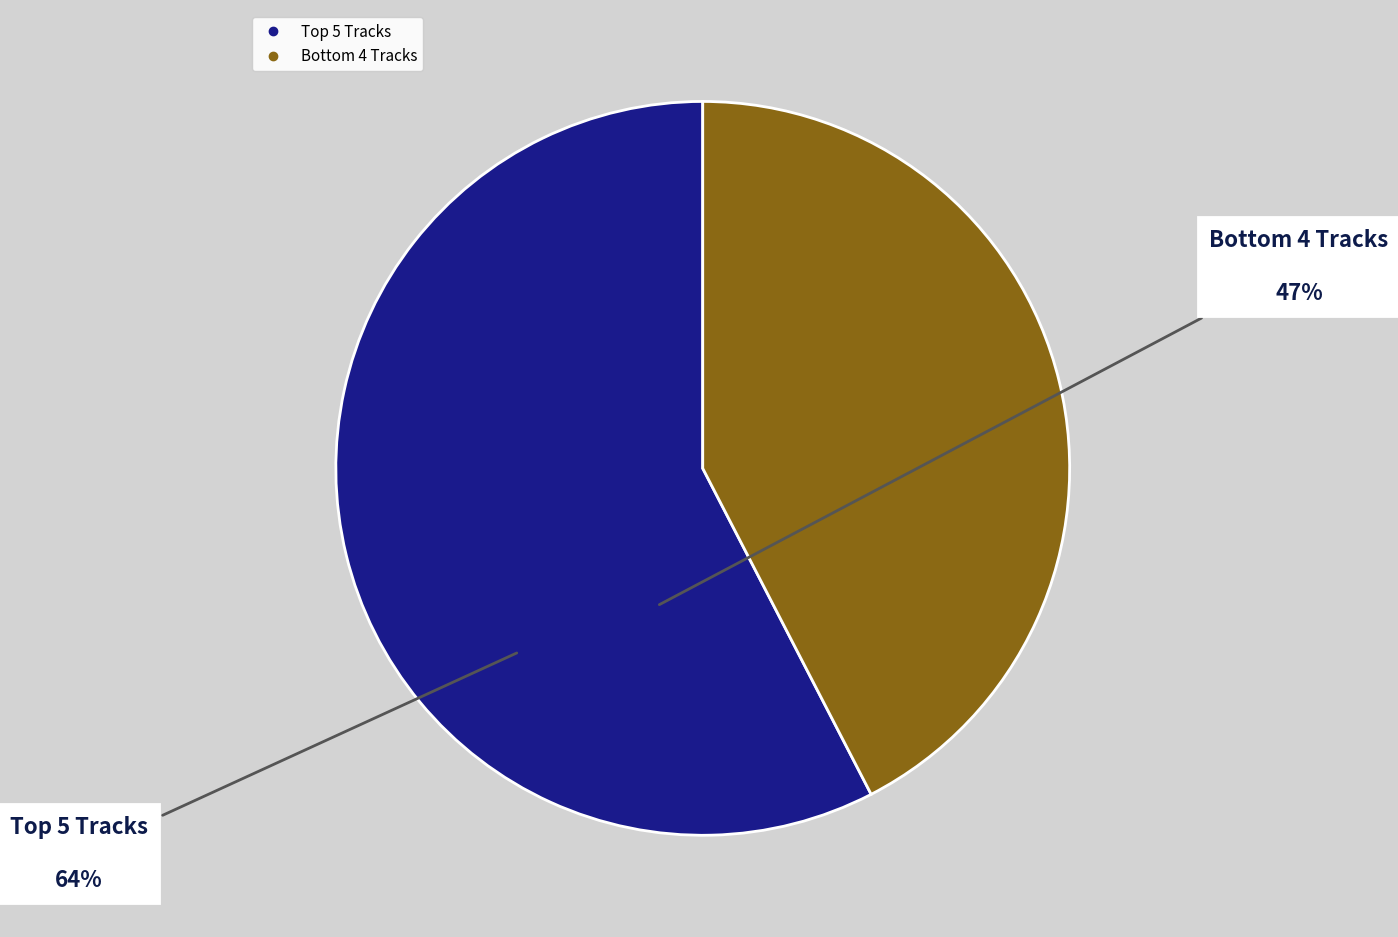

Does any single category account for the majority?

Yes